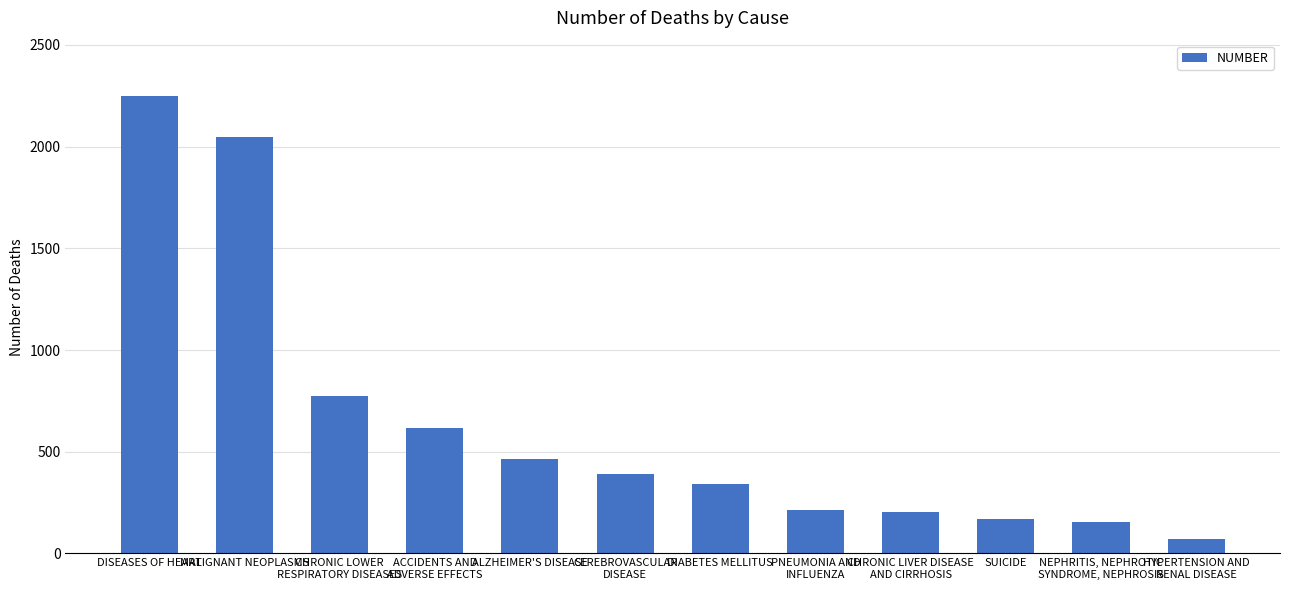

List the labels in order of value, largest first.

DISEASES OF HEART, MALIGNANT NEOPLASMS, CHRONIC LOWER
RESPIRATORY DISEASES, ACCIDENTS AND
ADVERSE EFFECTS, ALZHEIMER'S DISEASE, CEREBROVASCULAR
DISEASE, DIABETES MELLITUS, PNEUMONIA AND
INFLUENZA, CHRONIC LIVER DISEASE
AND CIRRHOSIS, SUICIDE, NEPHRITIS, NEPHROTIC
SYNDROME, NEPHROSIS, HYPERTENSION AND
RENAL DISEASE